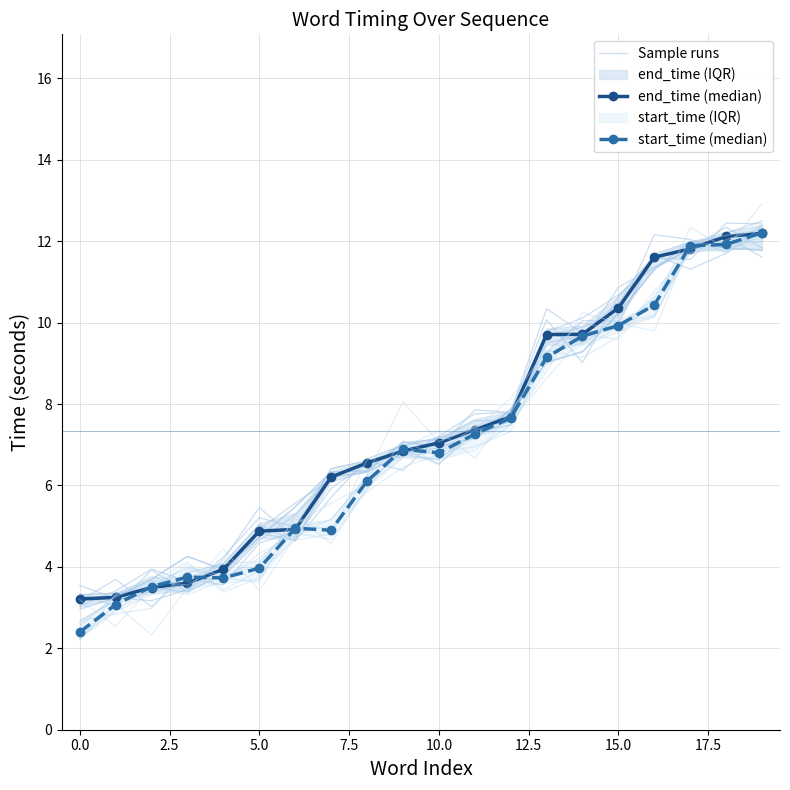

What position from the left is 19?

20